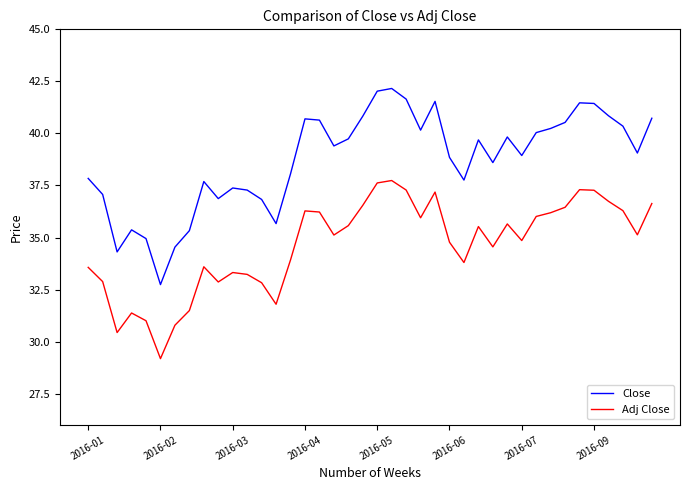

Which series has the largest total across all categories?

Close